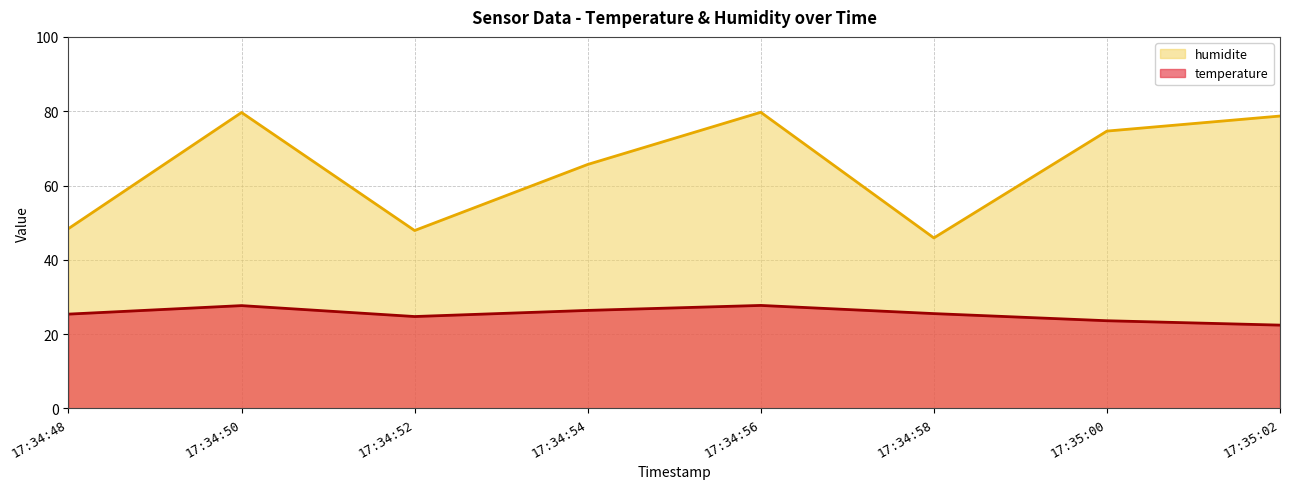

What is the difference between the maximum and minimum values in the humidite series?

33.8